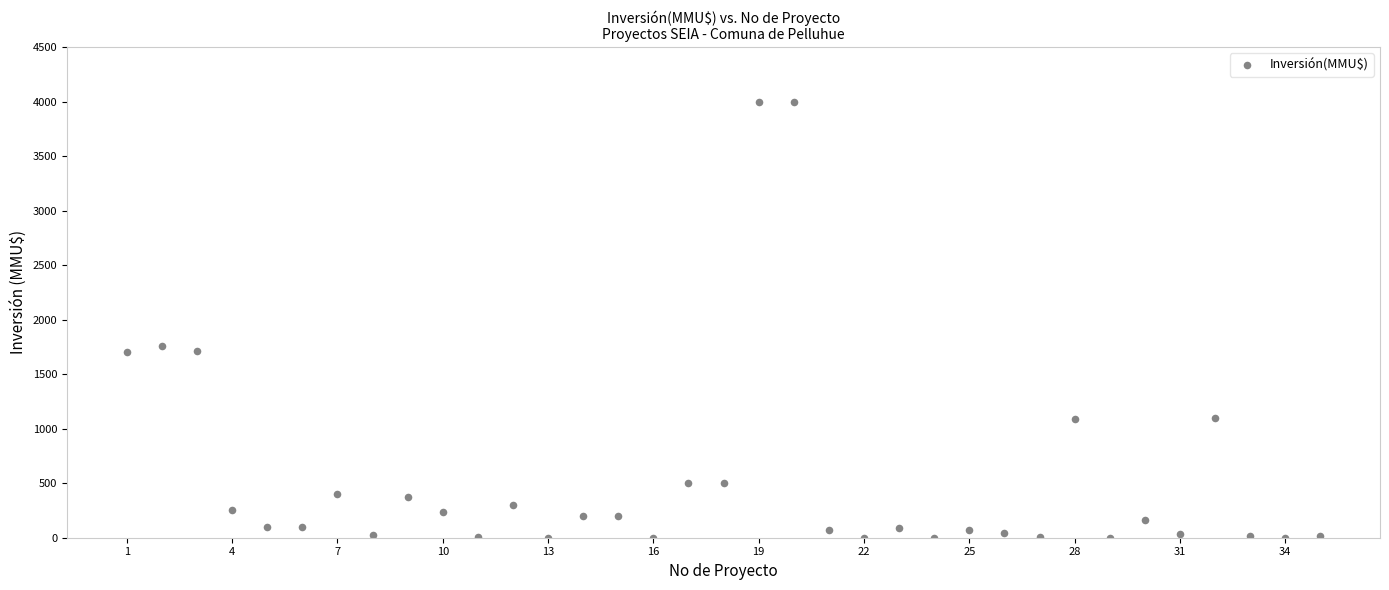

What Y value in the scatter plot is closest to 2000?

1760